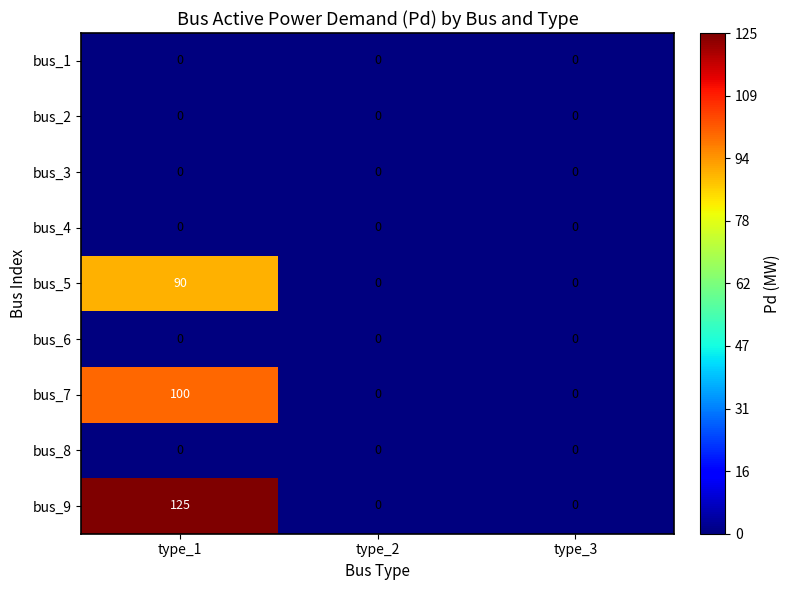

Reading right to left, what are all the values shown in this chart?

bus_1: type_3=0	type_2=0	type_1=0
bus_2: type_3=0	type_2=0	type_1=0
bus_3: type_3=0	type_2=0	type_1=0
bus_4: type_3=0	type_2=0	type_1=0
bus_5: type_3=0	type_2=0	type_1=90
bus_6: type_3=0	type_2=0	type_1=0
bus_7: type_3=0	type_2=0	type_1=100
bus_8: type_3=0	type_2=0	type_1=0
bus_9: type_3=0	type_2=0	type_1=125